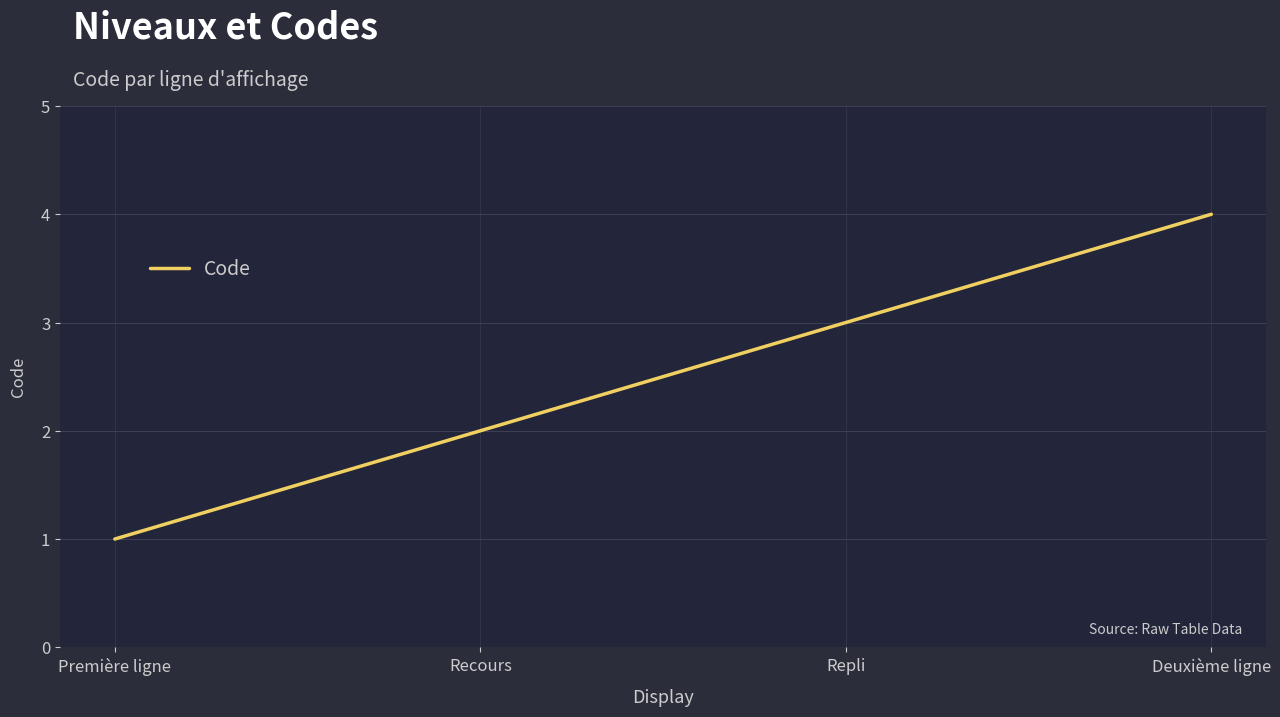

What is the ratio of the value at Repli to the value at Recours?

1.5